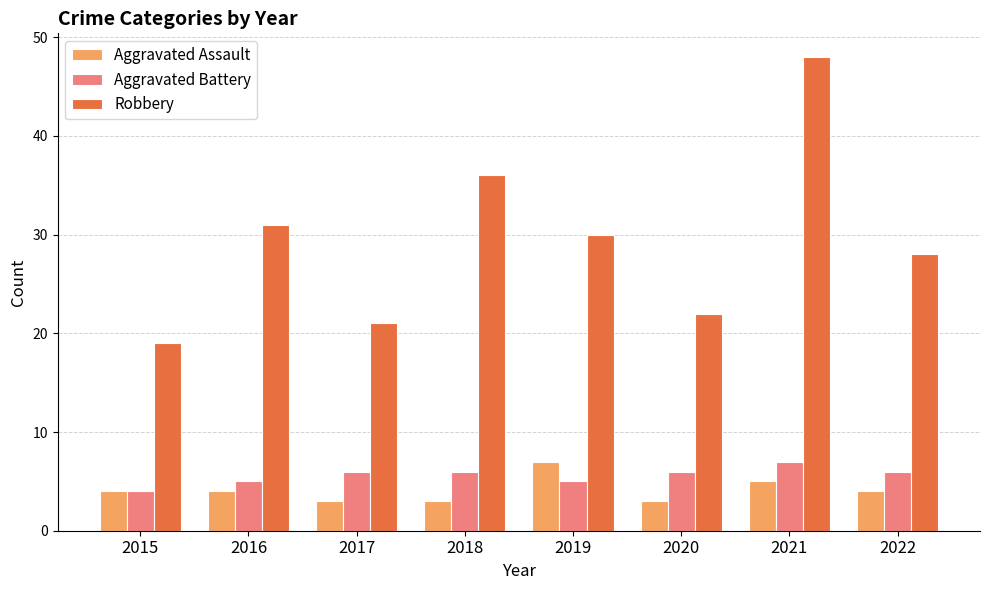

How many groups of bars are there?

8